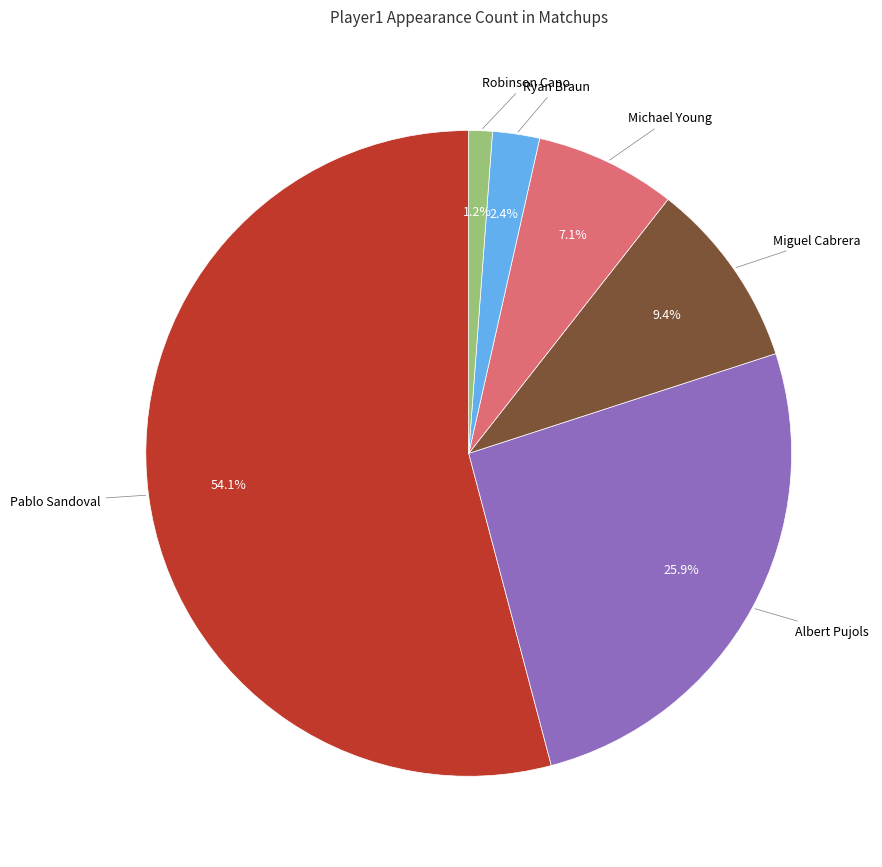

Which category has the smallest portion of the pie?

Robinson Cano